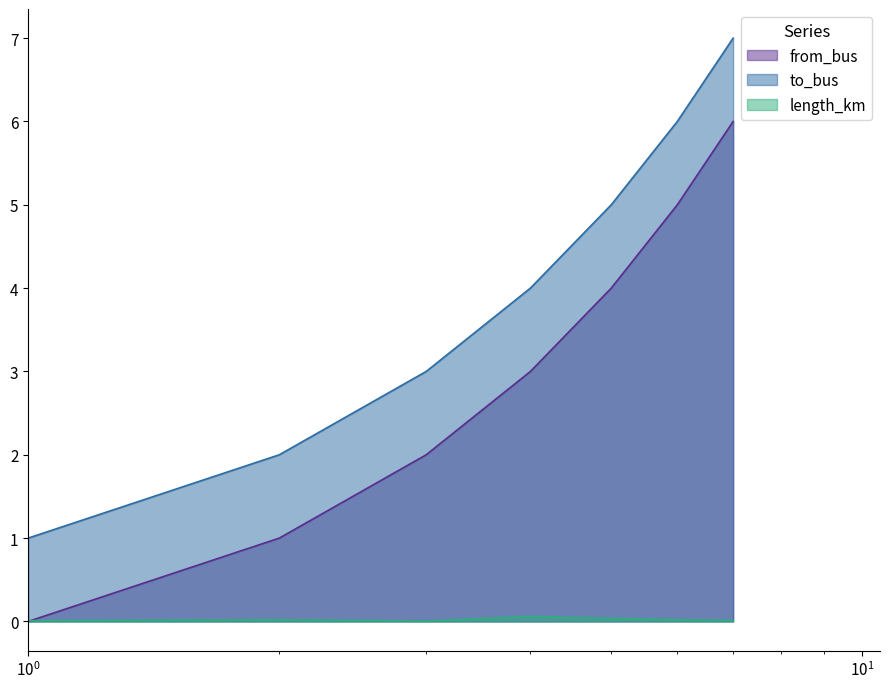

List the series in order of their peak value, lowest first.

length_km, from_bus, to_bus